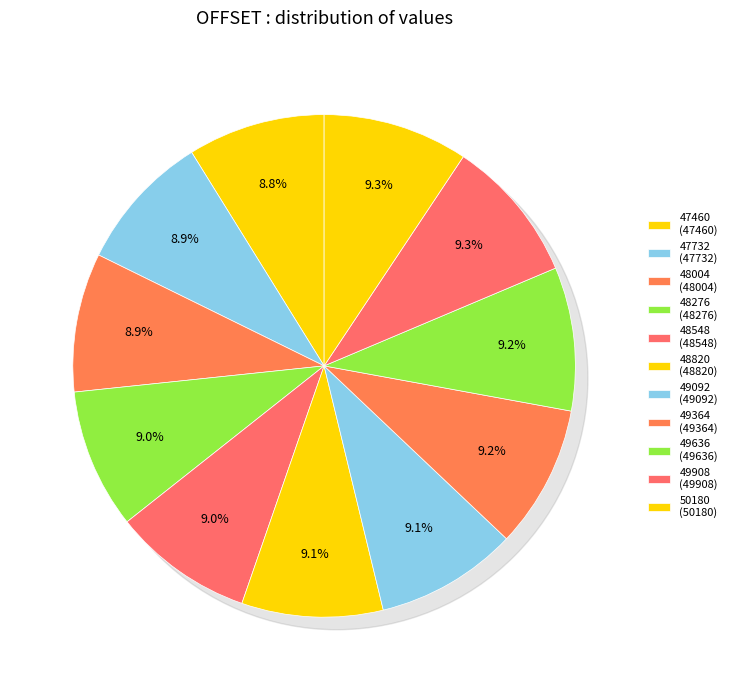

To the nearest percent, what is the average slice percentage?

9%